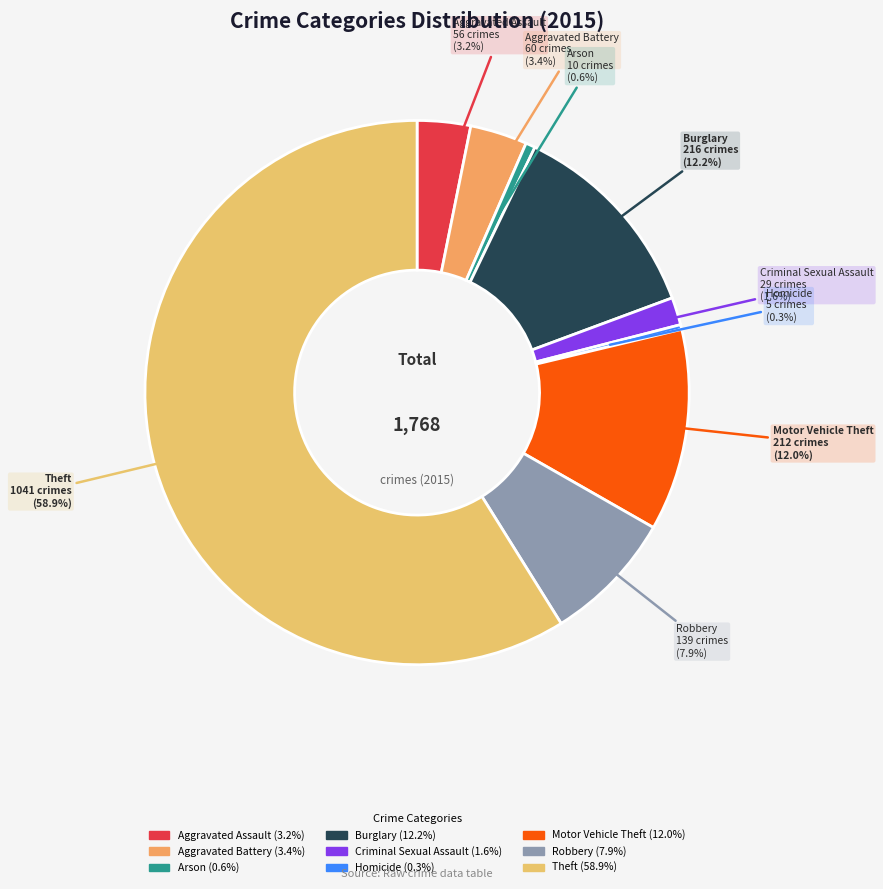

What is the largest slice in the pie chart?

Theft